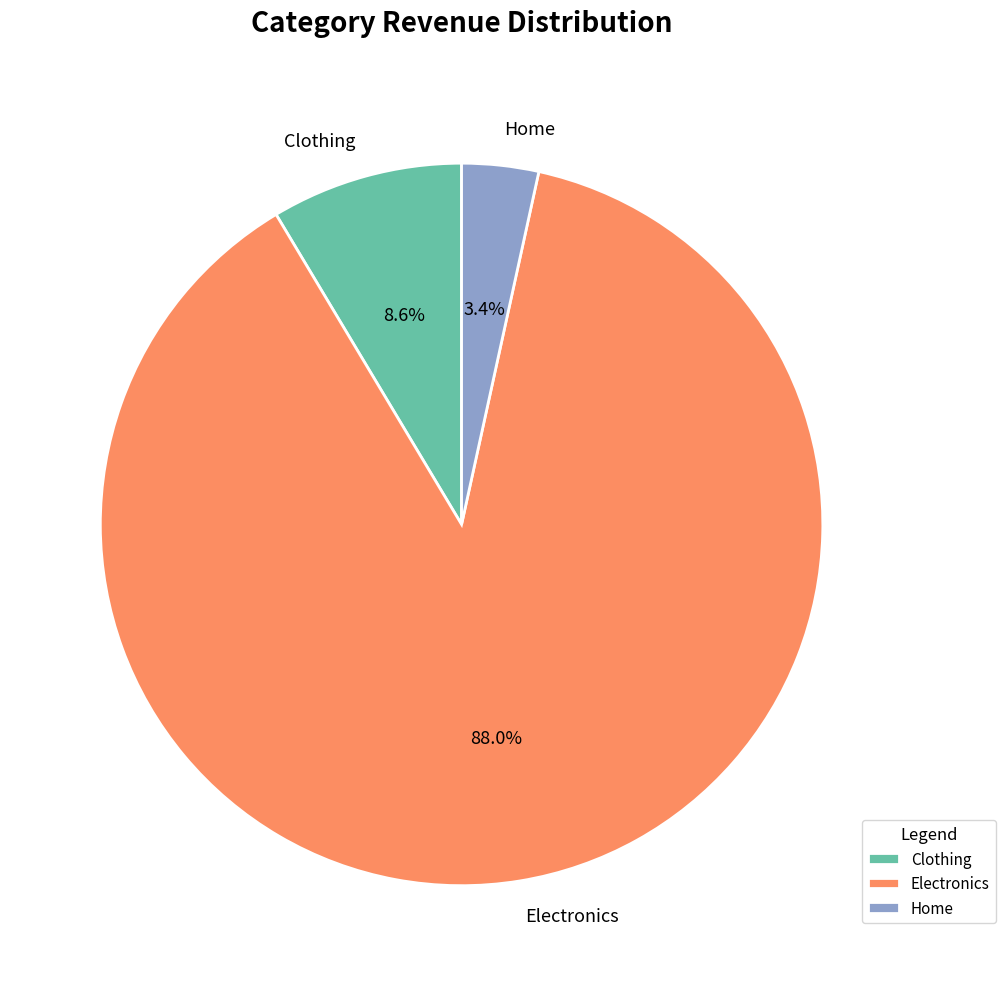

How many segments does this pie chart have?

3